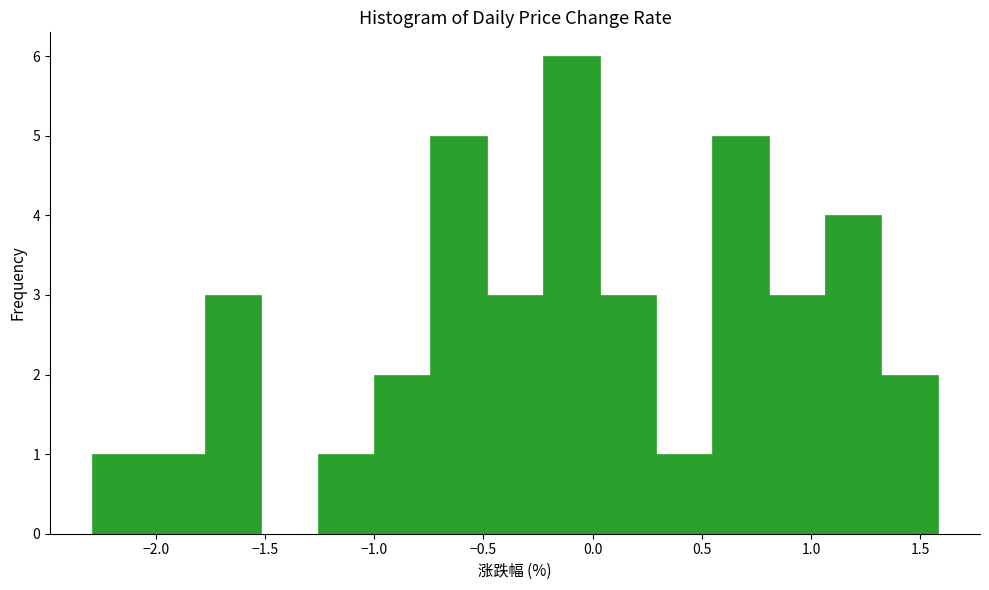

Reading left to right, transcribe this chart: for each bar, give the range it covers on the x-axis and its height. Neither the bar edges nor the heights are printed on the chart, so give them approximately, as read against the axes.

-2.30 to -2.05: 1
-2.05 to -1.75: 1
-1.75 to -1.50: 3
-1.50 to -1.25: 0
-1.25 to -1.00: 1
-1.00 to -0.75: 2
-0.75 to -0.50: 5
-0.50 to -0.25: 3
-0.25 to 0.05: 6
0.05 to 0.30: 3
0.30 to 0.55: 1
0.55 to 0.80: 5
0.80 to 1.05: 3
1.05 to 1.30: 4
1.30 to 1.60: 2